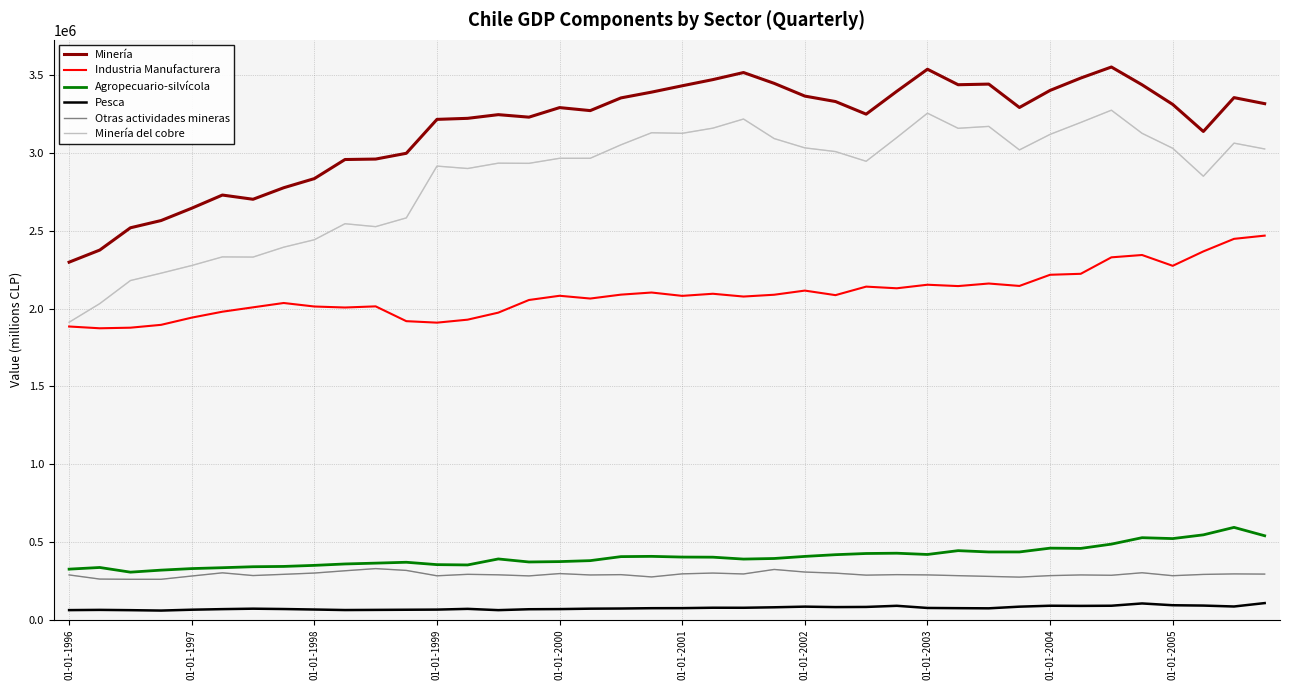

True or false: Minería and Pesca cross at least once.

False